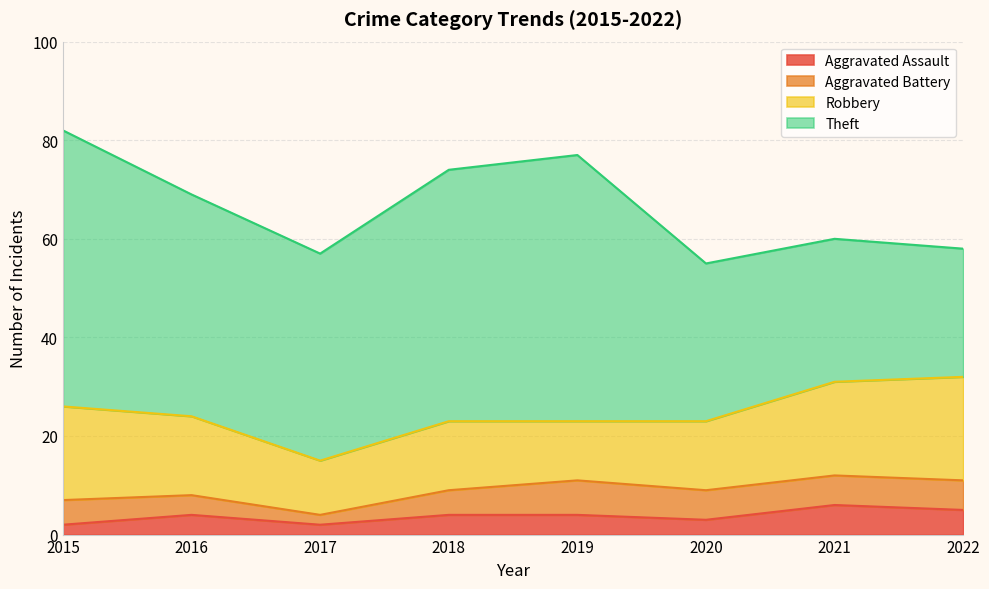

True or false: Theft has more than 2 interior local peaks.

False